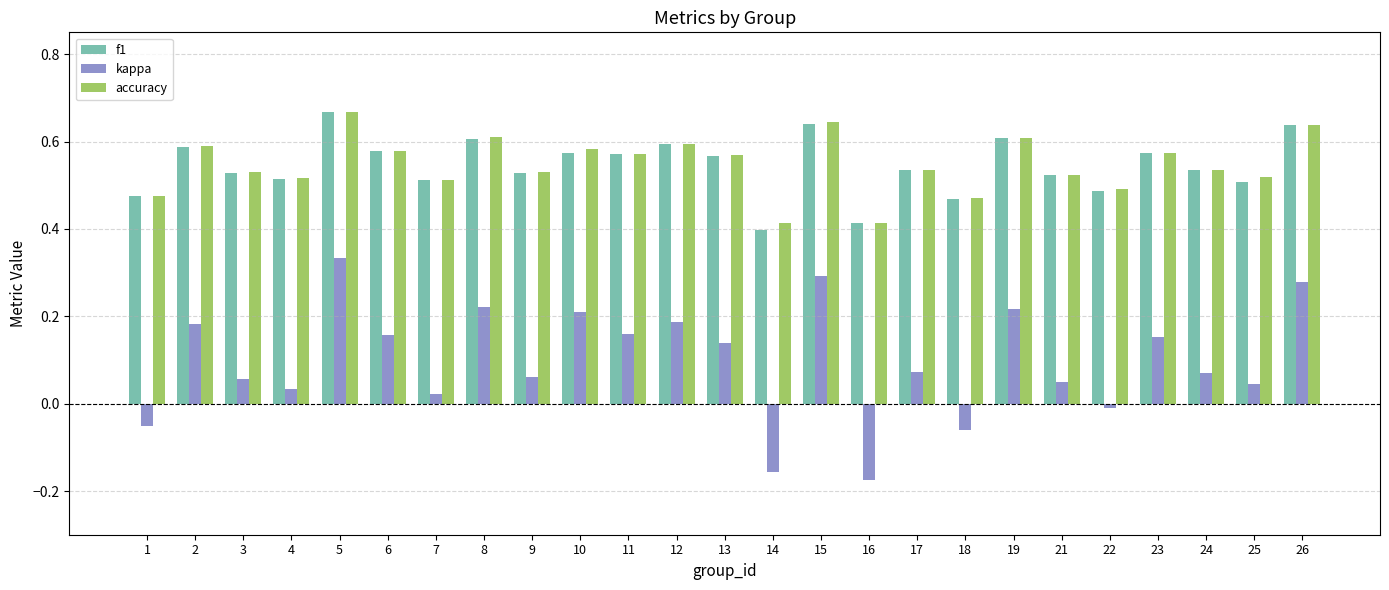

Which series has the largest range (max minus min)?

kappa